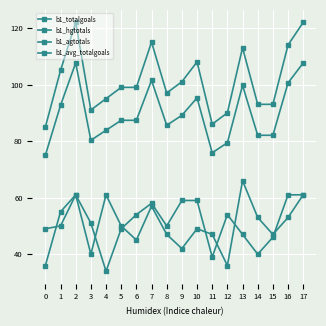

Is it true that b1_hgtotals equals 33.1 at 10?

False